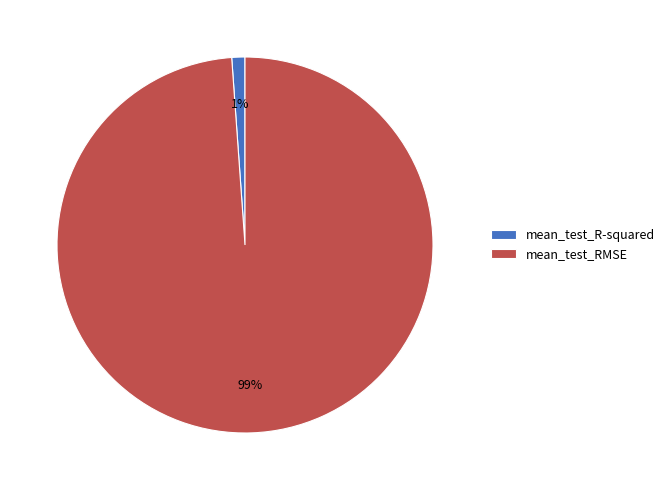

Is it true that mean_test_RMSE is 89% of the pie?

False